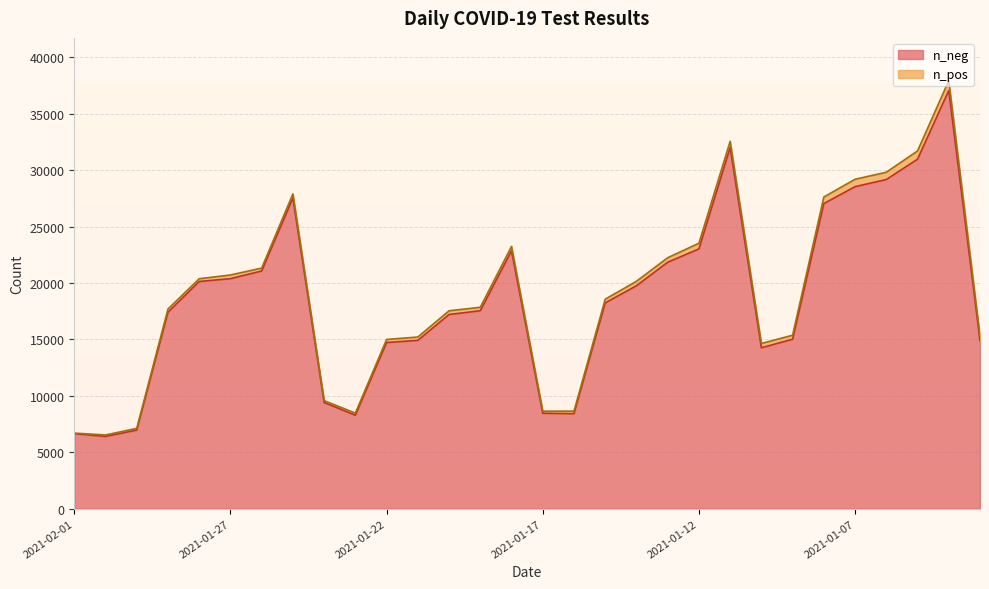

How many lines are shown in the chart?

2